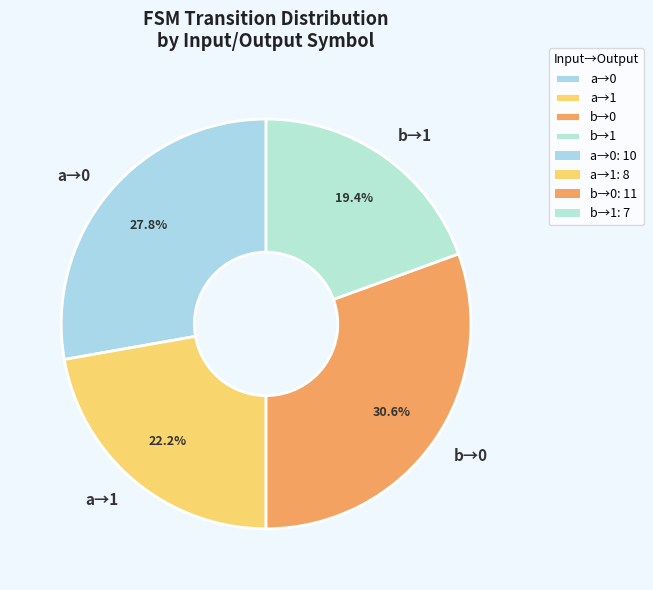

Rank the categories by value from highest to lowest.

b→0, a→0, a→1, b→1